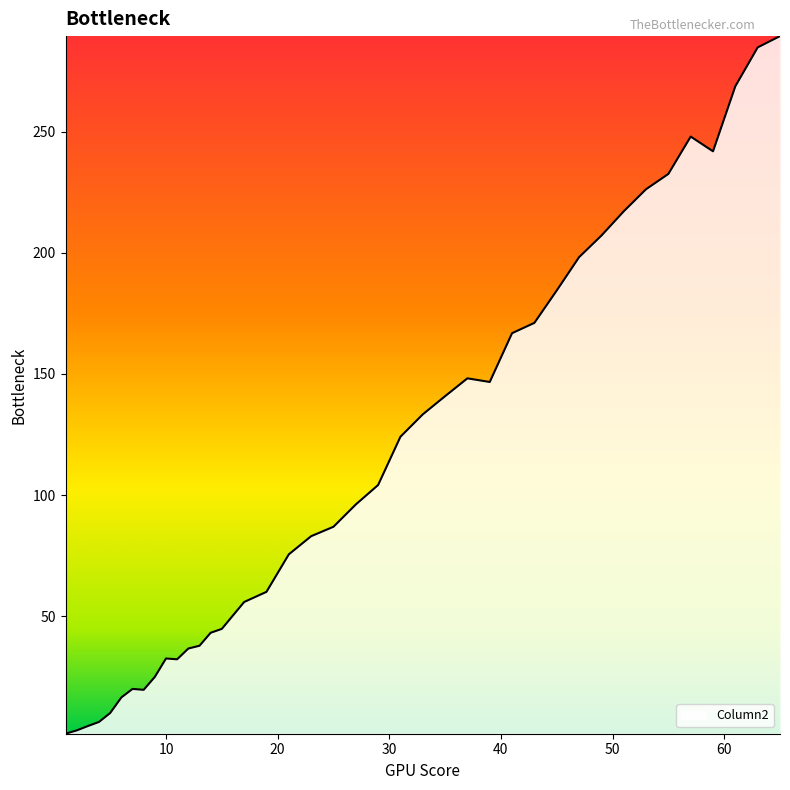

What is the difference between the maximum and minimum values?

287.8